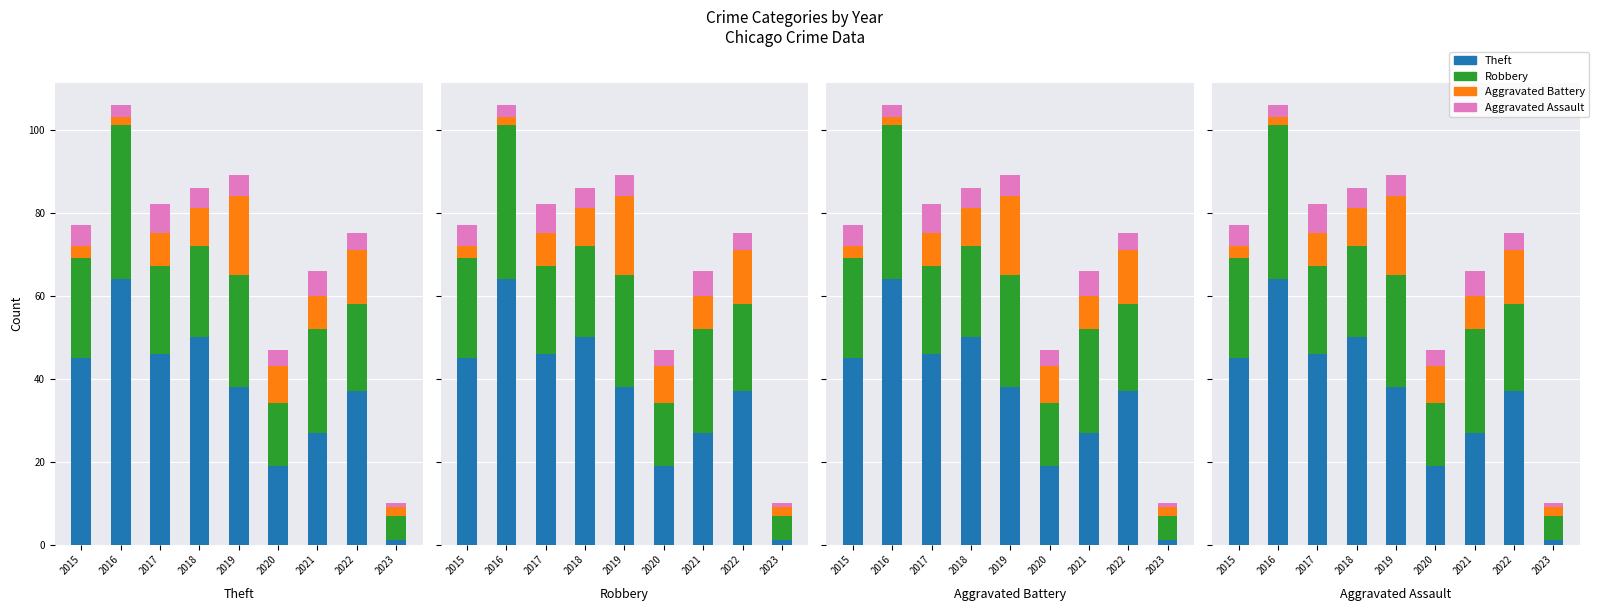

Rank the categories by Aggravated Battery value from highest to lowest.

2019, 2022, 2018, 2020, 2017, 2021, 2015, 2016, 2023